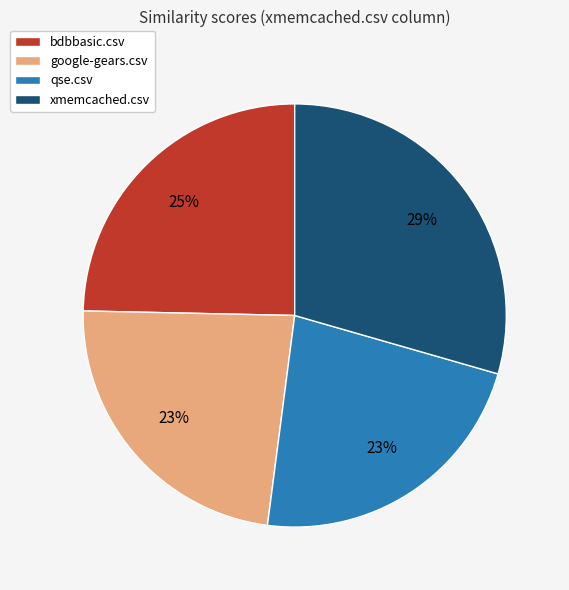

True or false: bdbbasic.csv accounts for 25% of the total.

True